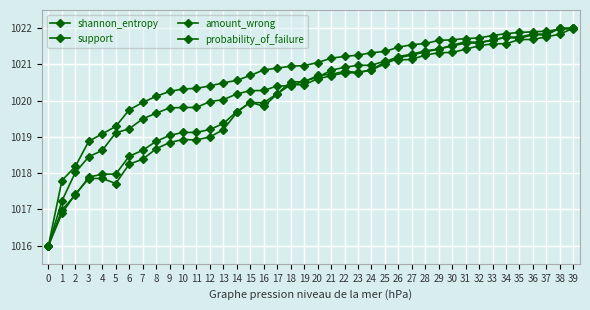

Count the number of categories in the chart.

40